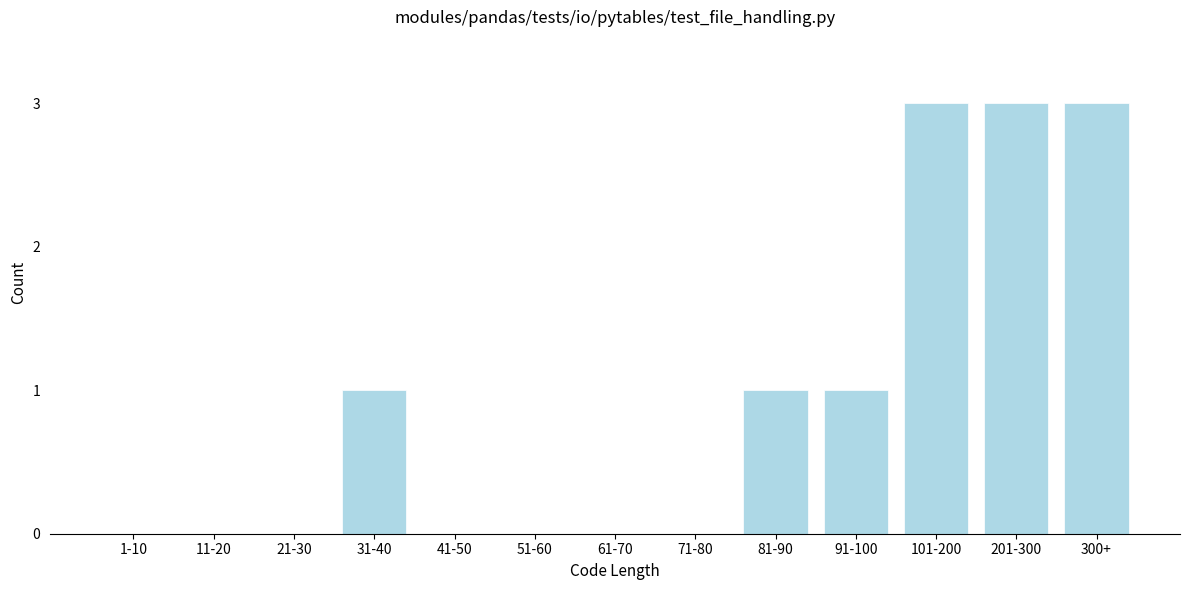

Reading right to left, list all the values displayed in this chart.

300+=3	201-300=3	101-200=3	91-100=1	81-90=1	71-80=0	61-70=0	51-60=0	41-50=0	31-40=1	21-30=0	11-20=0	1-10=0